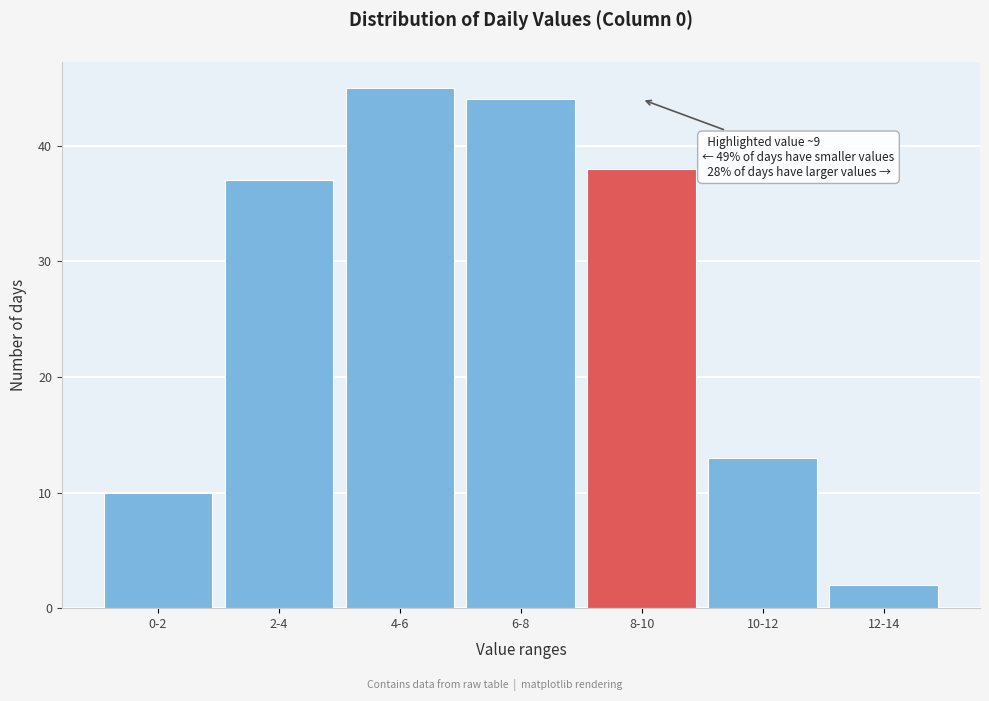

Reading right to left, what are all the values shown in this chart?

2	13	38	44	45	37	10